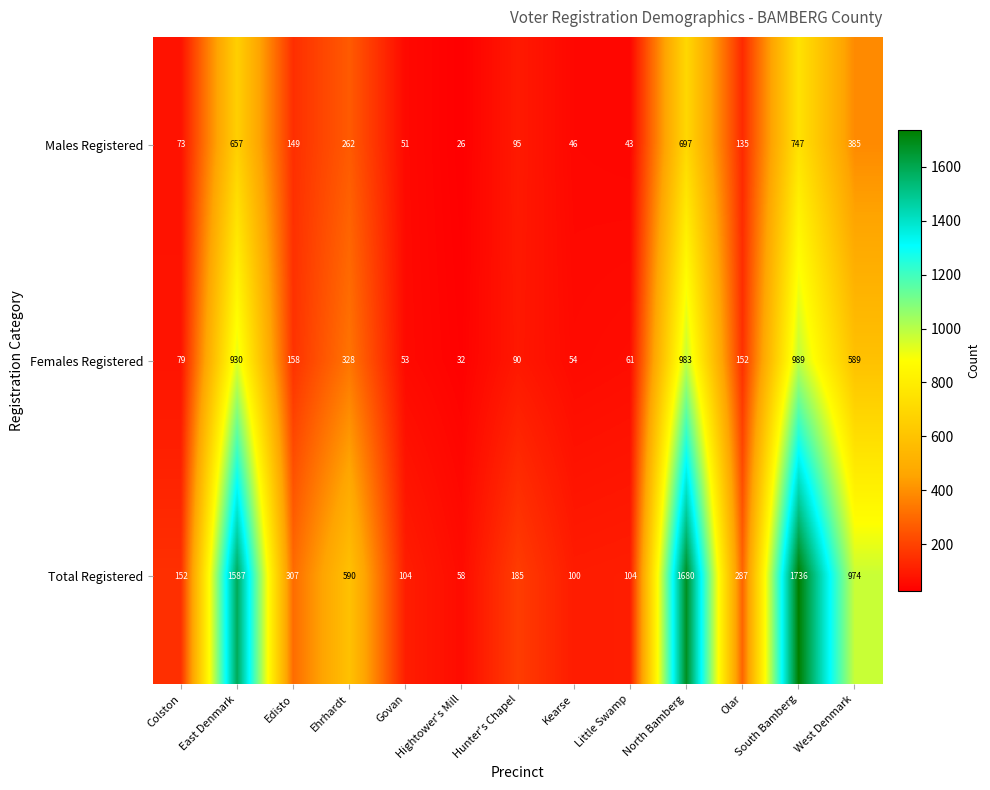

What is the difference between the Total Registered values at Govan and North Bamberg?

1576